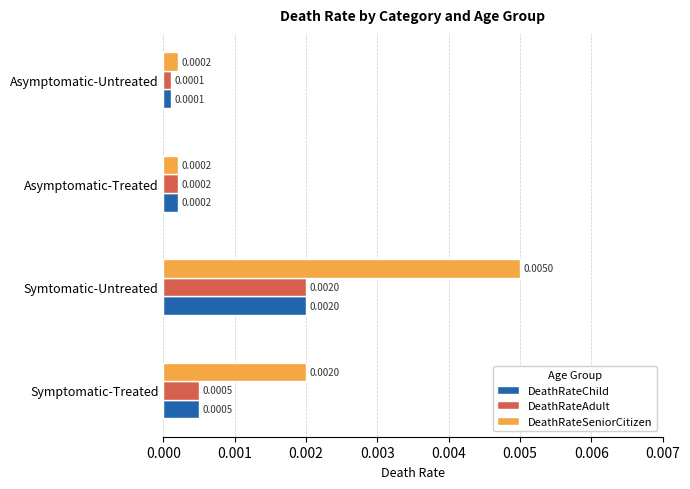

Rank the categories by DeathRateAdult value from highest to lowest.

Symtomatic-Untreated, Symptomatic-Treated, Asymptomatic-Treated, Asymptomatic-Untreated